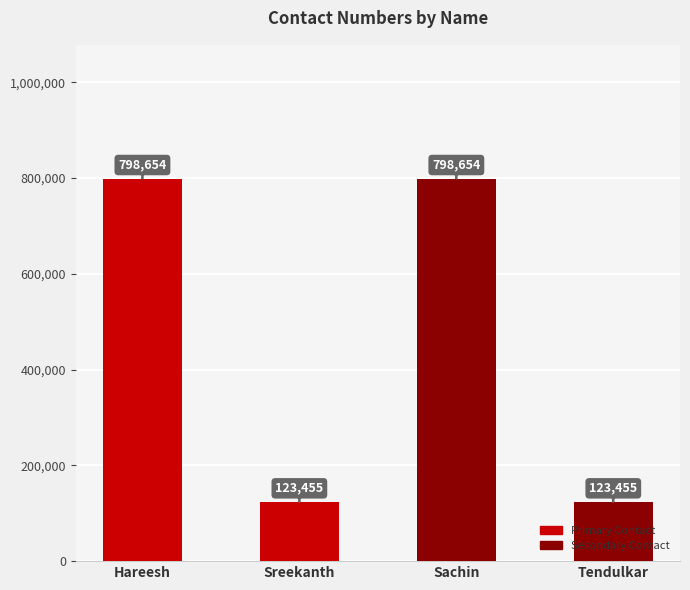

What is the value of the 4th bar from the left?

123455